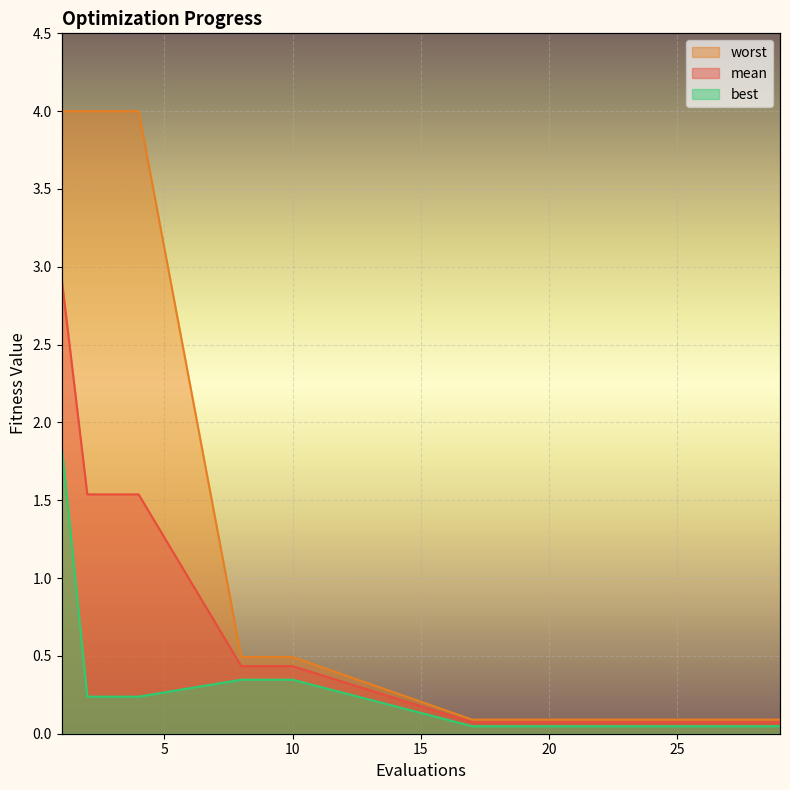

What are all the series names shown in the legend?

mean, best, worst